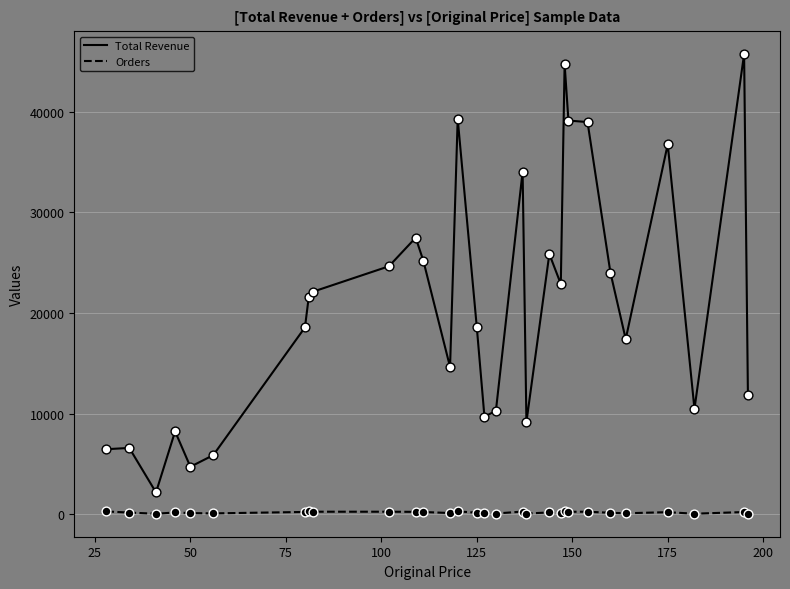

Which series has the largest total across all categories?

Total Revenue